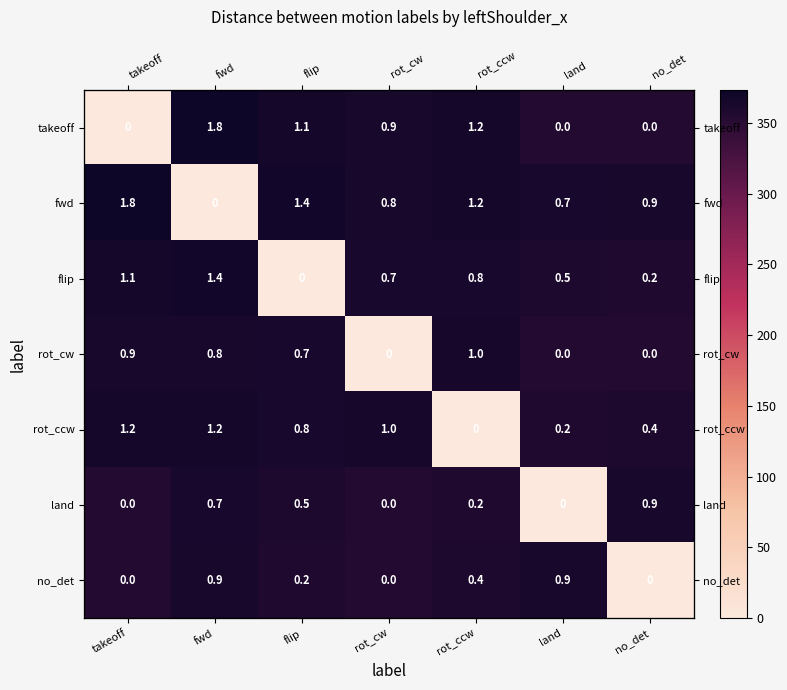

What is the difference between the maximum and minimum values in the rot_ccw series?

366.7